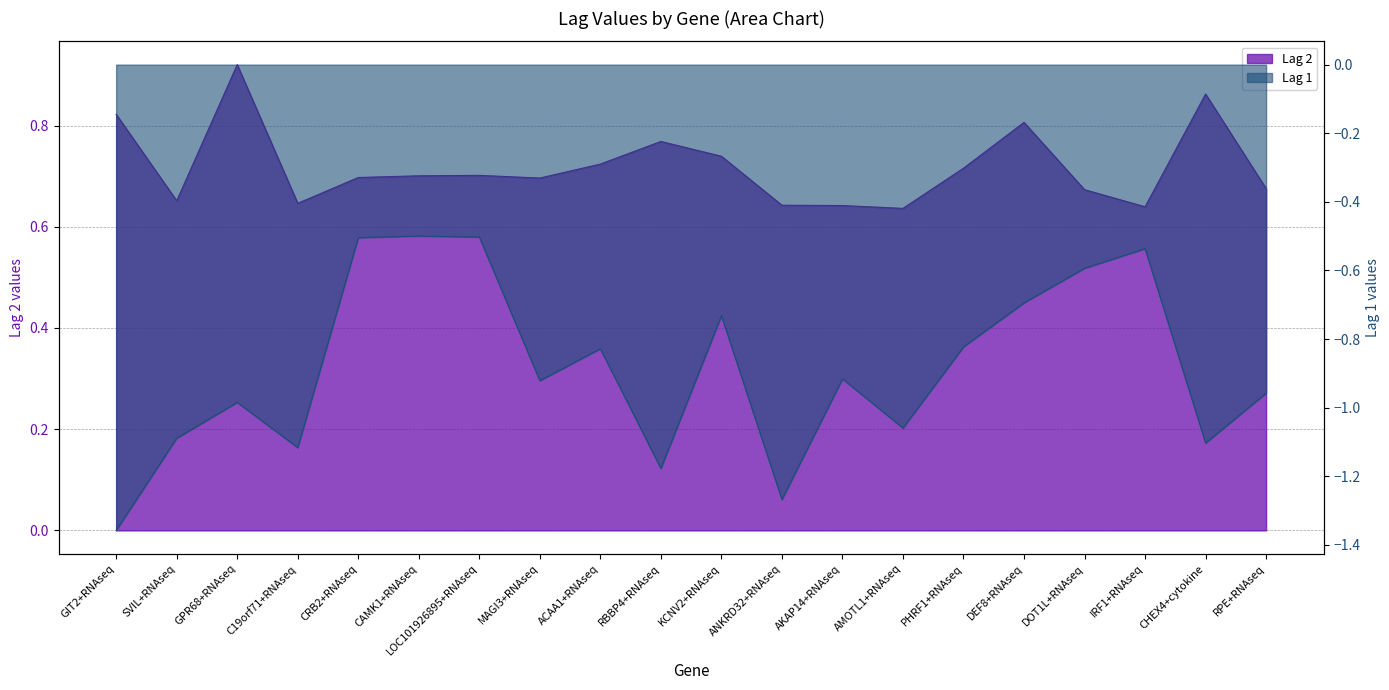

Reading left to right, list all the values displayed in this chart.

Lag 2: 0.8	0.7	0.9	0.6	0.7	0.7	0.7	0.7	0.7	0.8	0.7	0.6	0.6	0.6	0.7	0.8	0.7	0.6	0.9	0.7
Lag 1: -1.4	-1.1	-1.0	-1.1	-0.5	-0.5	-0.5	-0.9	-0.8	-1.2	-0.7	-1.3	-0.9	-1.1	-0.8	-0.7	-0.6	-0.5	-1.1	-1.0